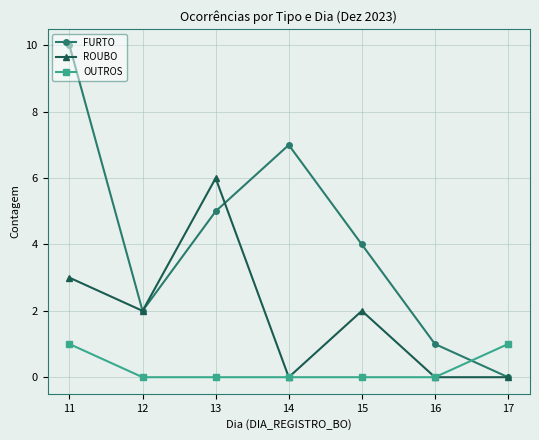

What is the highest value of the FURTO series?

10